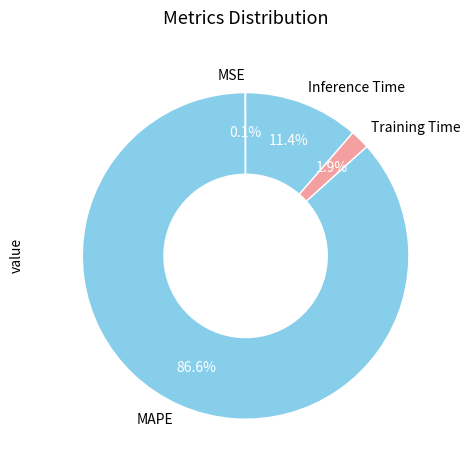

How much of the chart is everything except Training Time?

98.1%